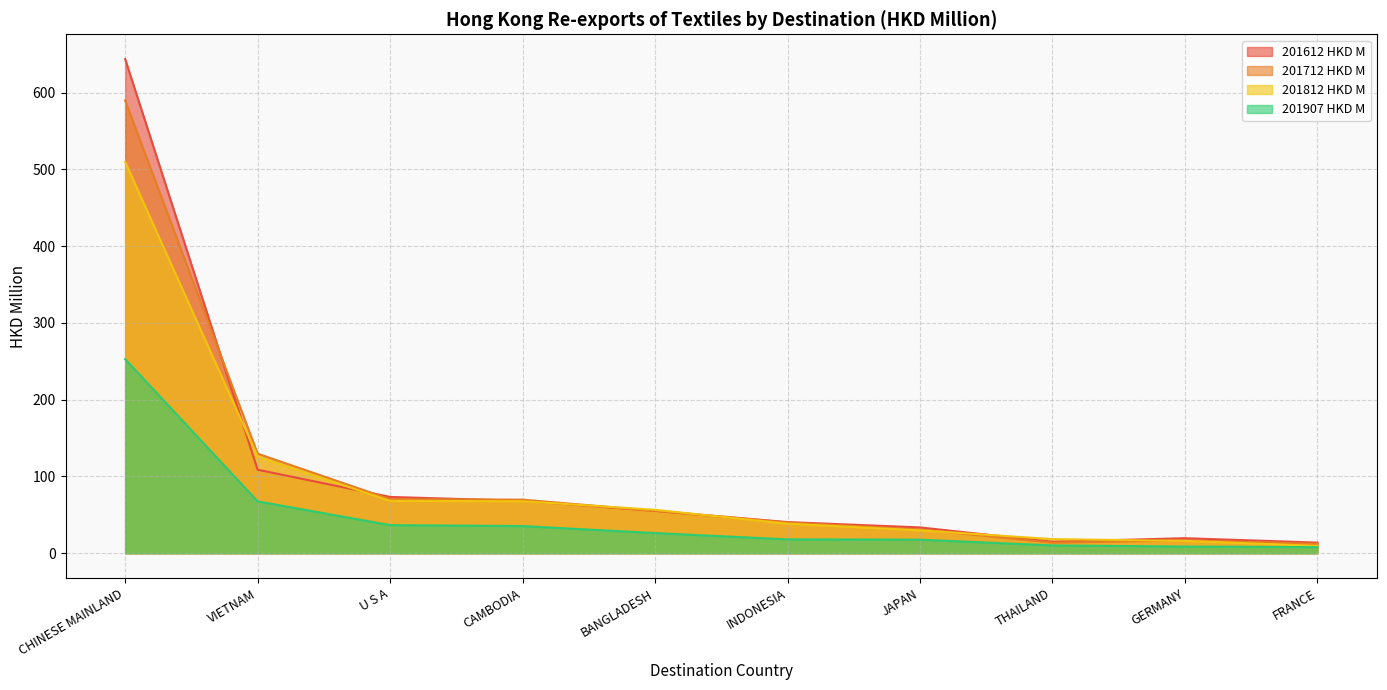

True or false: 201712 HKD M and 201907 HKD M cross at least once.

False